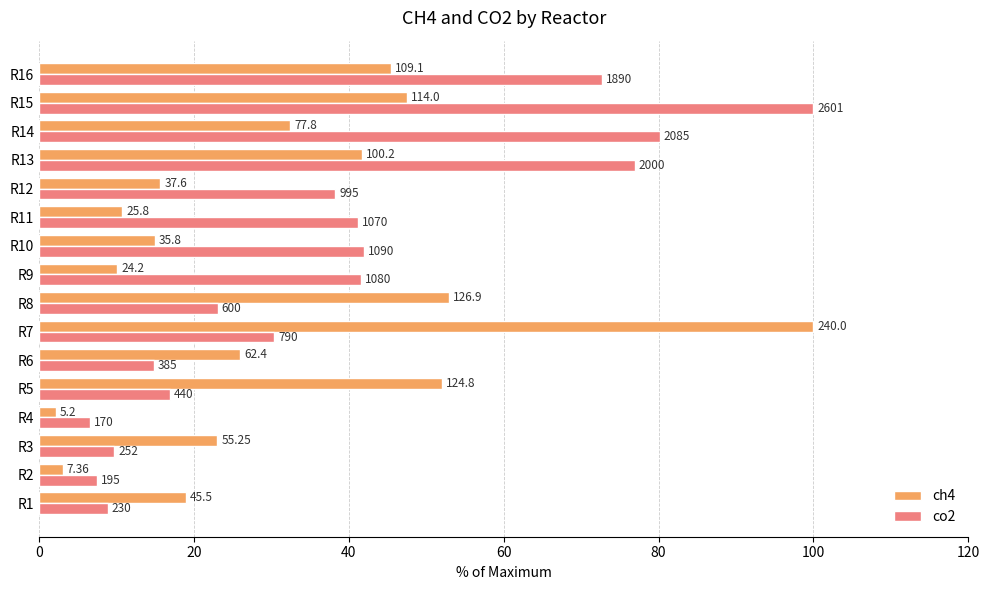

What are all the series names shown in the legend?

ch4, co2